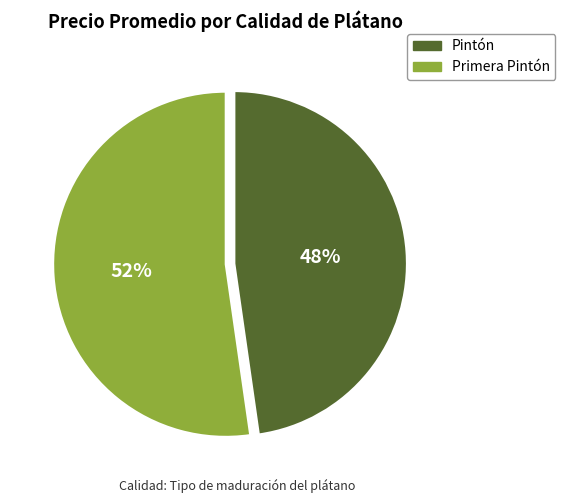

Does any single category account for the majority?

Yes